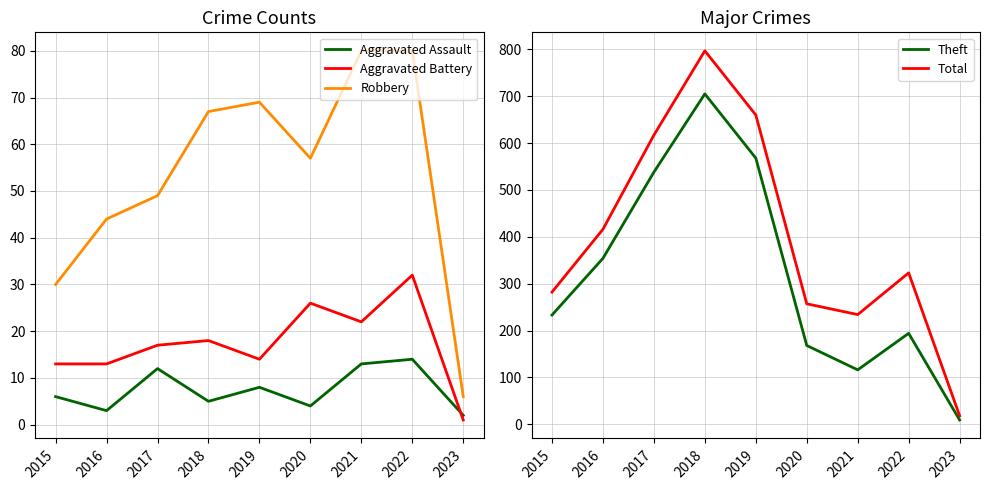

Reading right to left, what are all the values shown in this chart?

Aggravated Assault: 2	14	13	4	8	5	12	3	6
Aggravated Battery: 1	32	22	26	14	18	17	13	13
Robbery: 6	80	80	57	69	67	49	44	30
Theft: 9	194	116	168	568	705	538	354	233
Total: 18	323	234	257	660	797	617	416	282